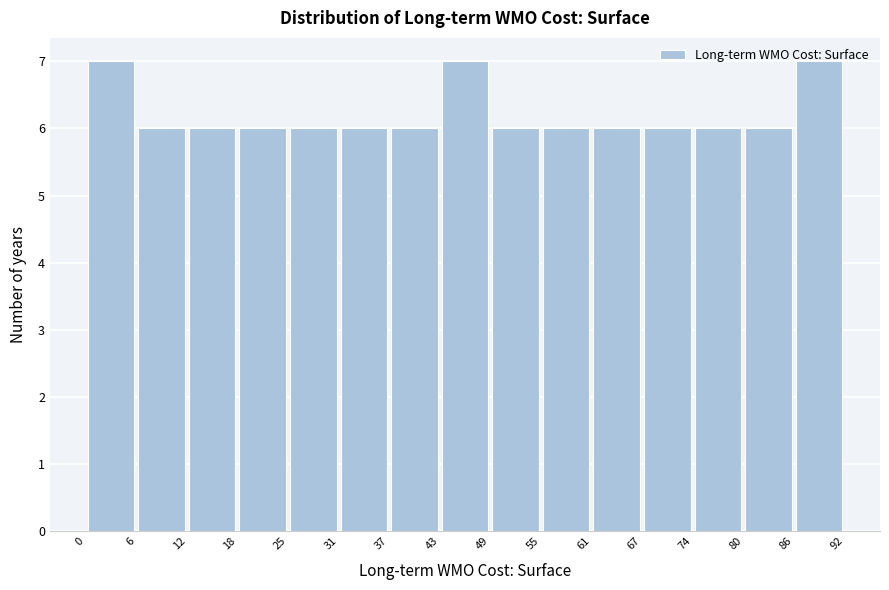

Reading left to right, transcribe this chart: for each bar, give the range it covers on the x-axis and its height. The values are not printed on the chart, so give them approximately, as read against the axis.

0 to 6: 7
6 to 12: 6
12 to 18: 6
18 to 25: 6
25 to 31: 6
31 to 37: 6
37 to 43: 6
43 to 49: 7
49 to 55: 6
55 to 61: 6
61 to 67: 6
67 to 74: 6
74 to 80: 6
80 to 86: 6
86 to 92: 7